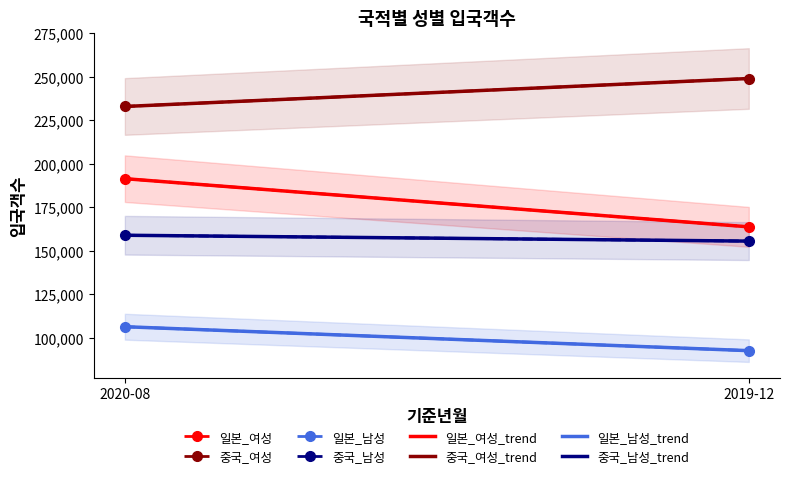

What is the difference between the 중국_남성 values at 2019-12 and 2020-08?

3372